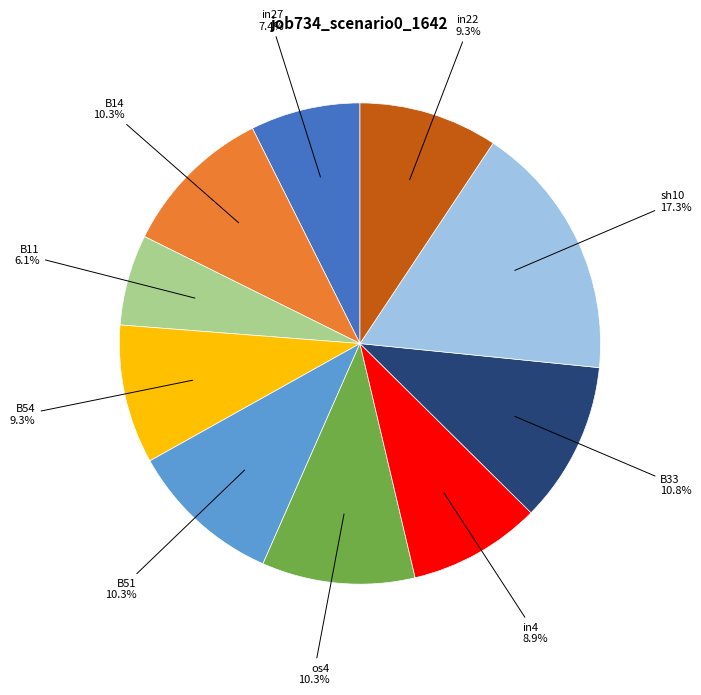

Which has a higher value, in22 or B11?

in22